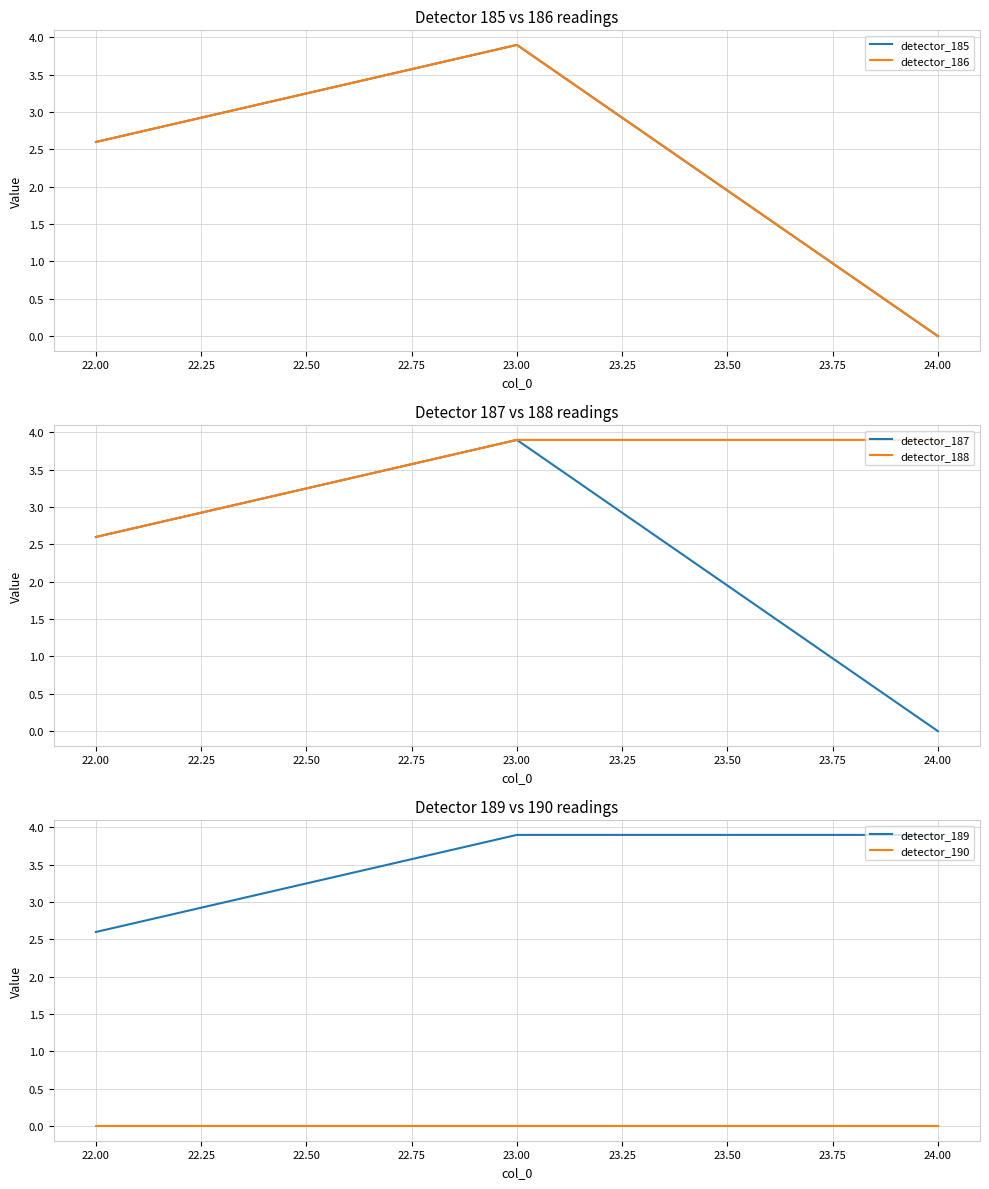

What value does the detector_188 series have at 22.00?

2.6